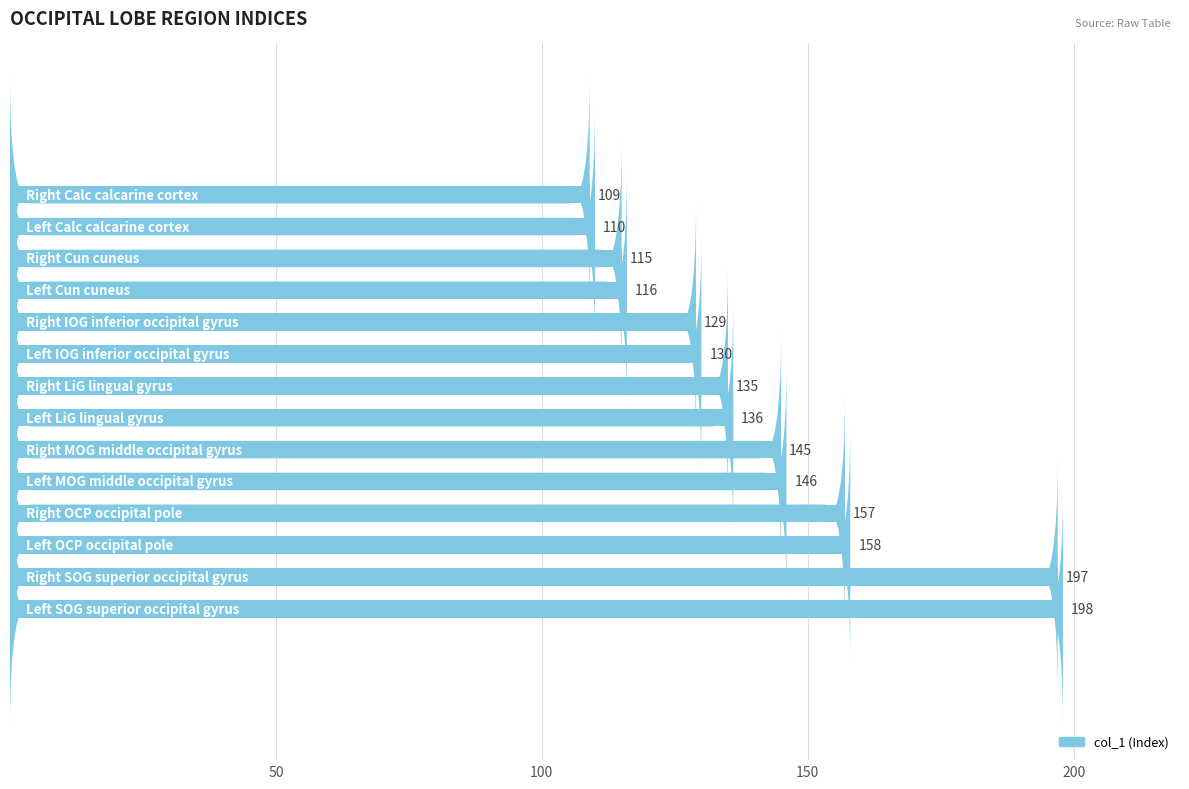

Reading bottom to top, list all the values displayed in this chart.

198	197	158	157	146	145	136	135	130	129	116	115	110	109